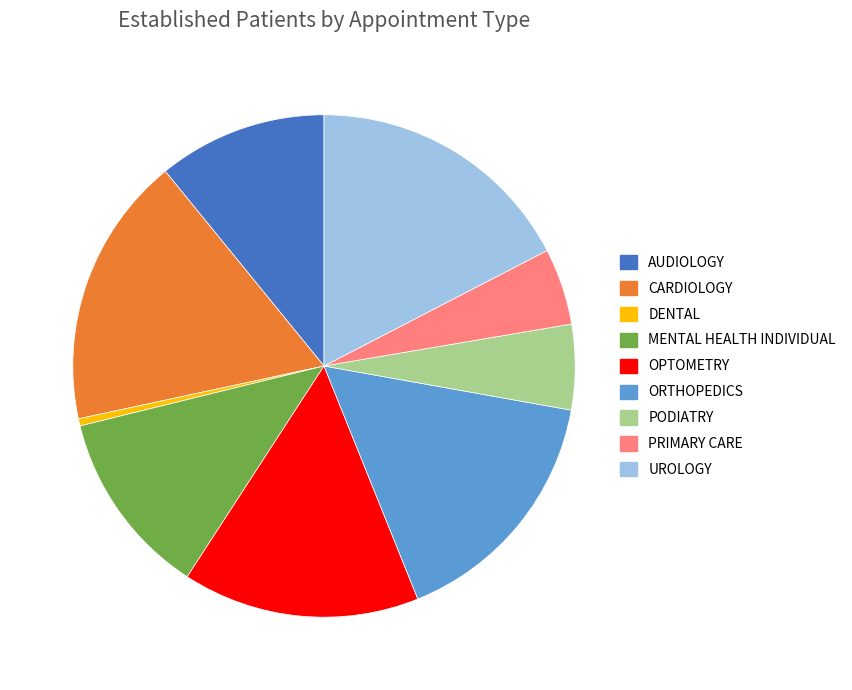

Which slice is the smallest?

DENTAL